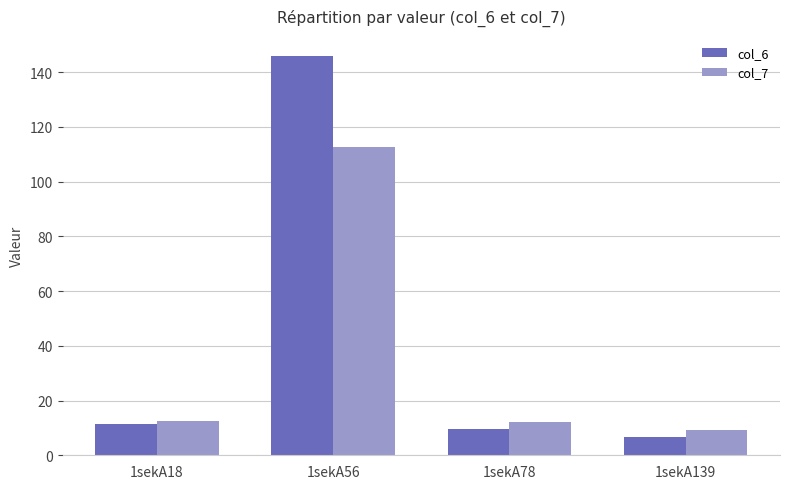

List the series in order of their peak value, lowest first.

col_7, col_6